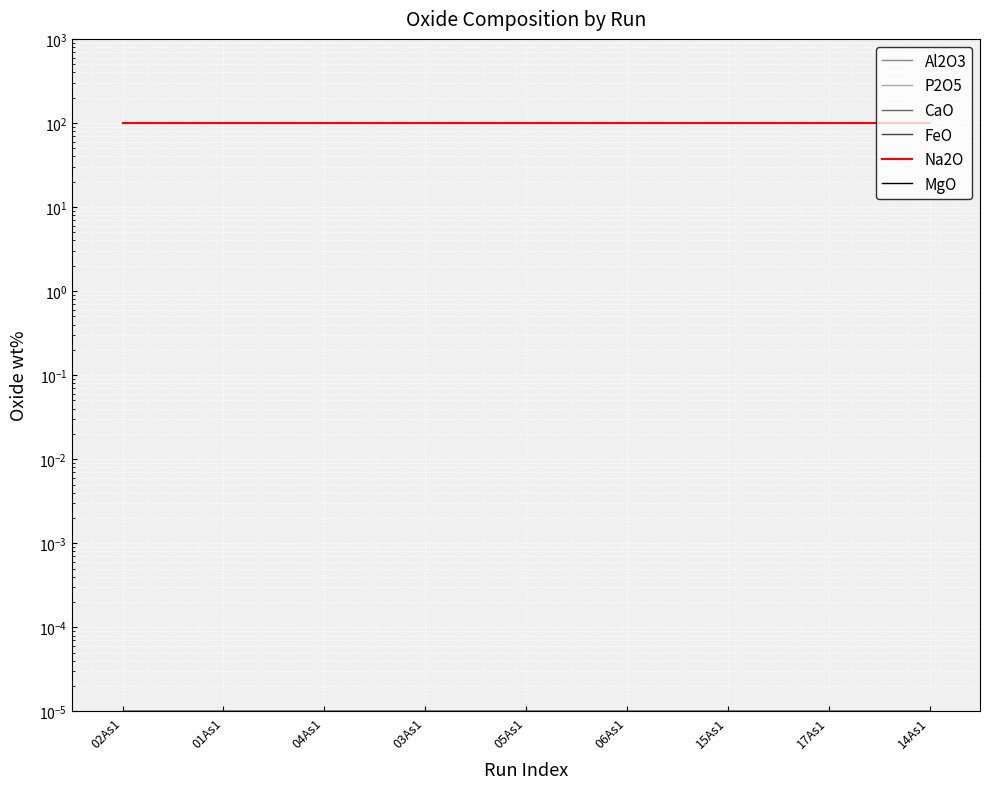

What is the highest value of the Na2O series?

100.0